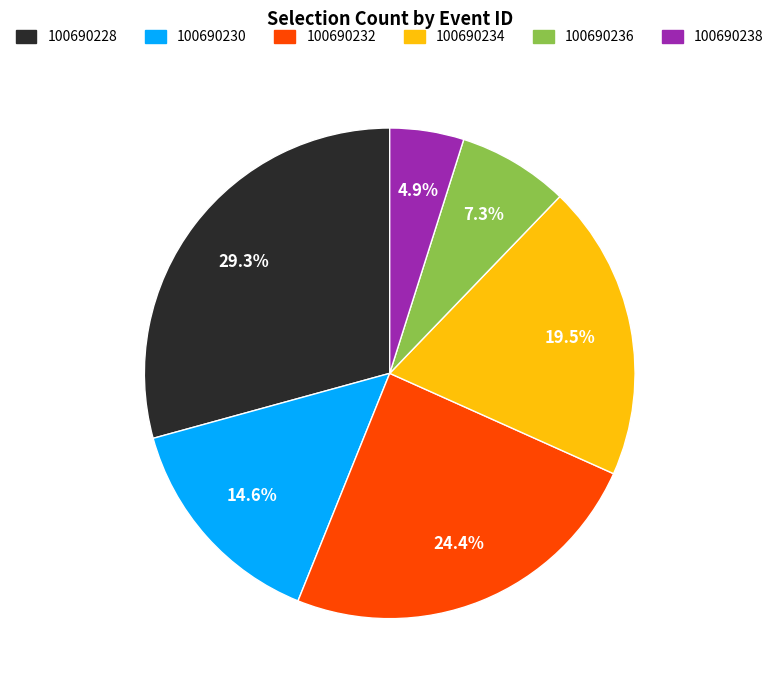

Is there any slice that represents more than half of the pie?

No